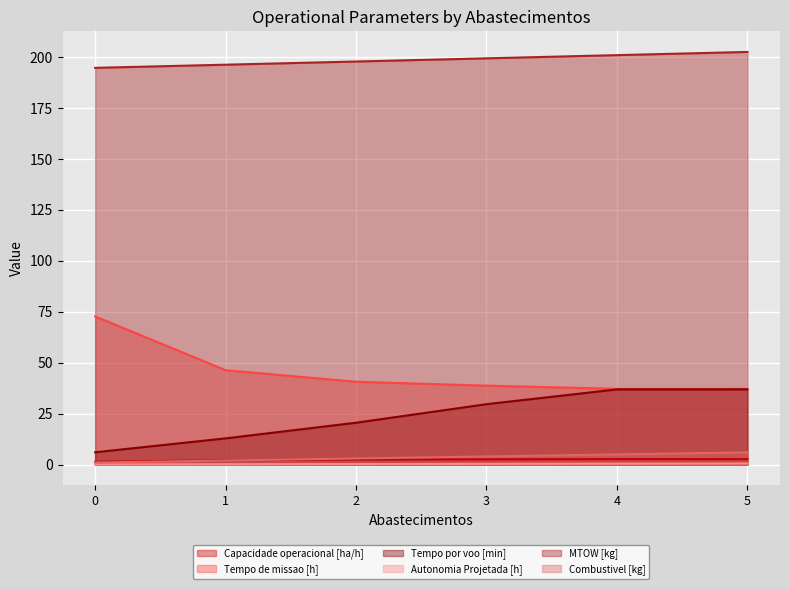

The value of Tempo por voo [min] at 3 is 53.2. True or false?

False